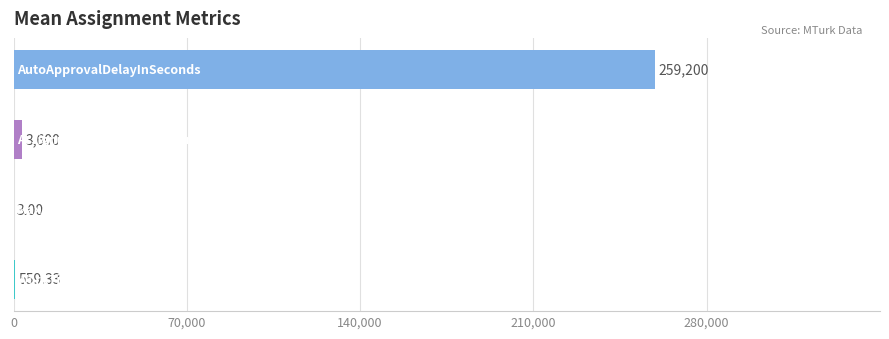

What is the maximum value shown in the chart?

259200